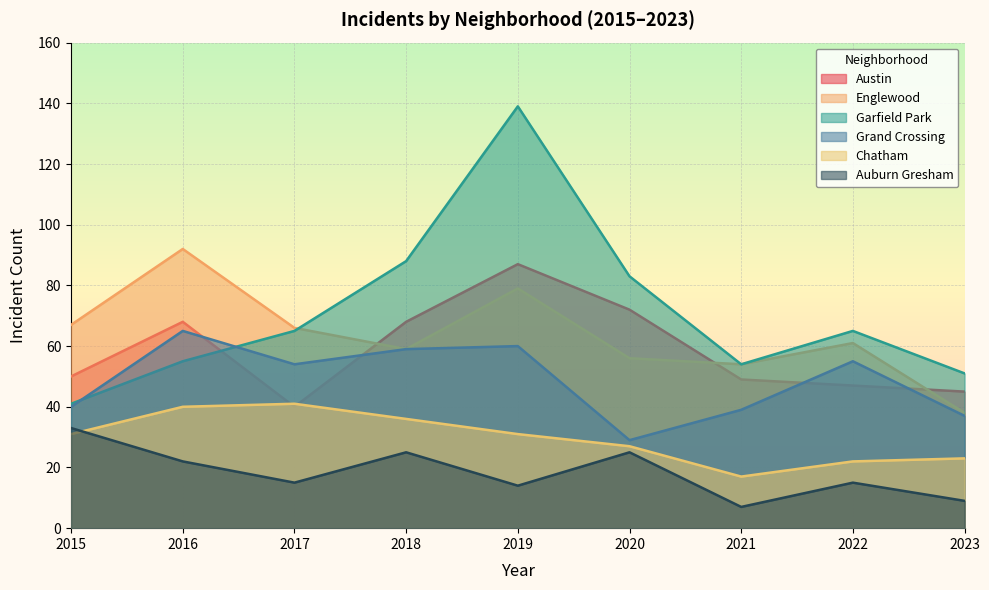

Which series changed the most between 2016 and 2021?

Englewood